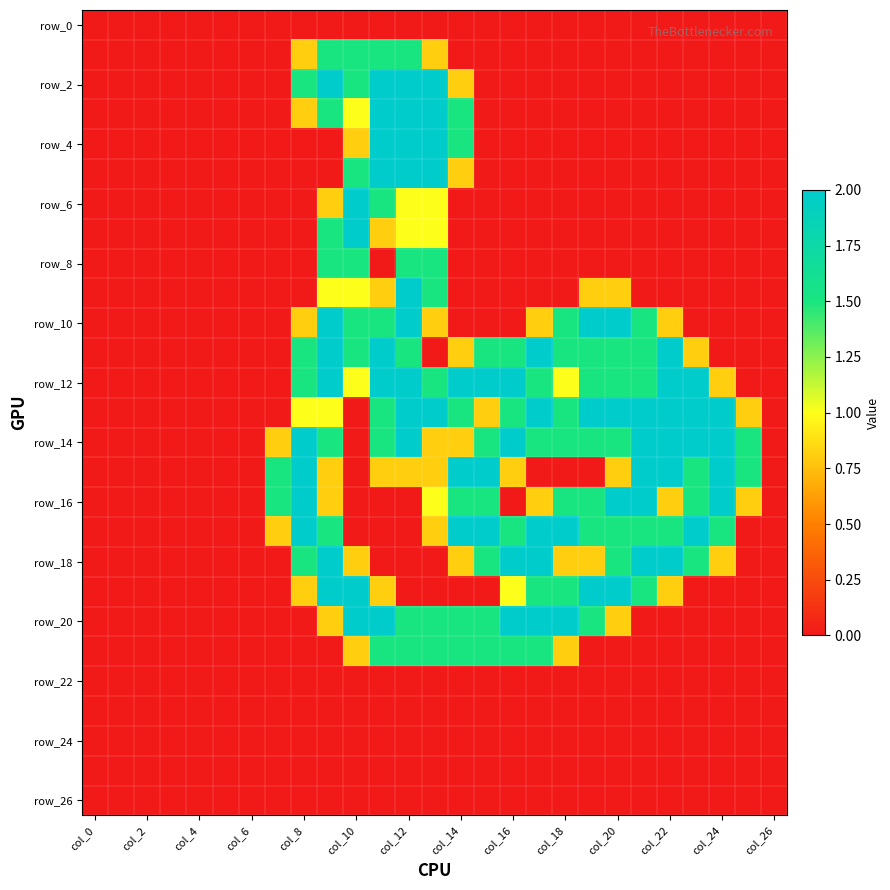

At how many categories does at least one series exceed 1?

19